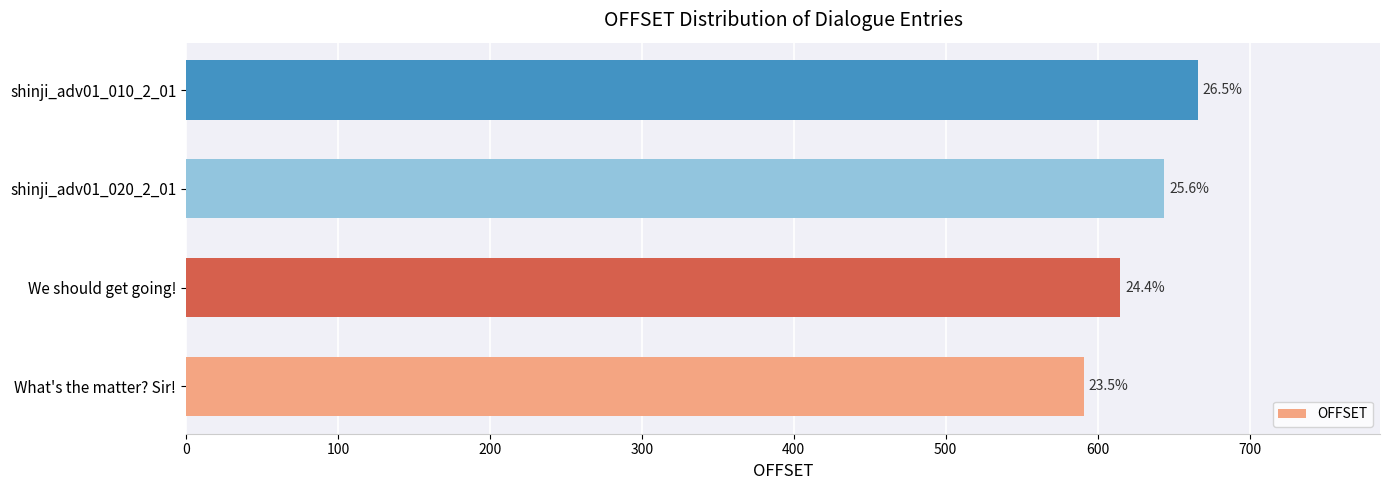

Are the bars horizontal?

Yes